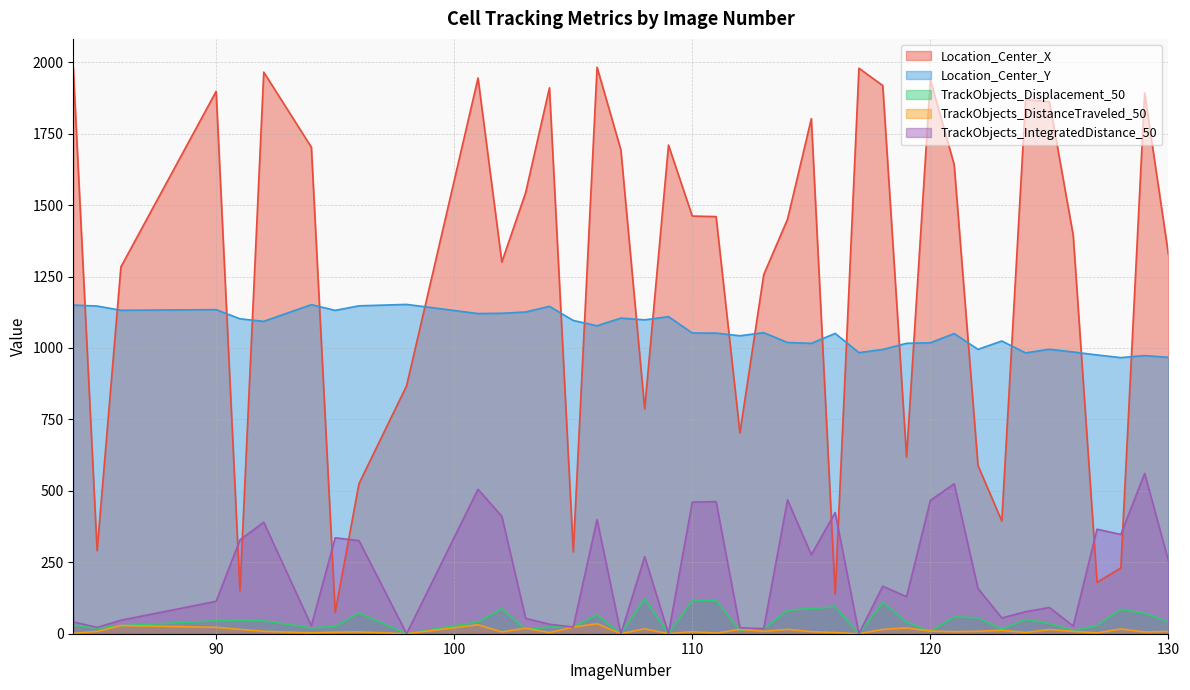

Reading left to right, transcribe all the data shown in this chart.

Location_Center_X: 84=1979.6	85=290.7	86=1283.9	90=1898.1	91=150.6	92=1965.5	94=1702.7	95=75.0	96=525.3	98=867.8	101=1944.8	102=1300.7	103=1543.8	104=1910.7	105=286.6	106=1982.7	107=1693.5	108=787.0	109=1710.0	110=1461.7	111=1459.9	112=703.0	113=1256.5	114=1450.8	115=1802.5	116=138.2	117=1979.2	118=1918.5	119=618.5	120=1938.0	121=1641.8	122=588.7	123=394.5	124=1869.5	125=1862.1	126=1394.1	127=179.9	128=230.2	129=1892.5	130=1327.3
Location_Center_Y: 84=1150.2	85=1146.8	86=1132.0	90=1134.2	91=1102.2	92=1093.3	94=1151.7	95=1131.7	96=1147.6	98=1152.5	101=1120.5	102=1121.5	103=1126.0	104=1145.8	105=1096.4	106=1077.7	107=1104.7	108=1098.5	109=1109.7	110=1052.5	111=1052.2	112=1042.8	113=1053.7	114=1019.2	115=1016.2	116=1051.0	117=983.9	118=994.7	119=1016.4	120=1018.3	121=1050.5	122=995.3	123=1024.5	124=982.8	125=995.6	126=986.0	127=975.6	128=966.3	129=973.5	130=967.3
TrackObjects_Displacement_50: 84=30.4	85=19.6	86=28.1	90=45.3	91=46.0	92=45.4	94=20.1	95=25.8	96=73.2	98=0.0	101=41.0	102=87.4	103=14.8	104=23.6	105=23.2	106=66.3	107=0.0	108=122.6	109=0.0	110=116.5	111=116.0	112=12.1	113=17.6	114=82.3	115=88.2	116=94.0	117=0.0	118=109.5	119=41.1	120=8.0	121=58.8	122=55.6	123=16.3	124=50.1	125=35.3	126=11.4	127=28.4	128=85.3	129=71.8	130=40.9
TrackObjects_DistanceTraveled_50: 84=1.3	85=8.0	86=28.6	90=22.4	91=15.3	92=8.5	94=2.8	95=5.4	96=6.3	98=0.0	101=31.4	102=6.1	103=19.3	104=4.0	105=23.2	106=34.9	107=0.0	108=17.3	109=0.0	110=7.2	111=1.8	112=15.5	113=8.6	114=15.4	115=7.2	116=4.0	117=0.0	118=15.0	119=20.2	120=9.5	121=7.1	122=8.5	123=12.0	124=4.3	125=14.8	126=8.2	127=2.9	128=16.7	129=6.1	130=8.0
TrackObjects_IntegratedDistance_50: 84=41.5	85=22.1	86=47.2	90=113.4	91=328.4	92=390.3	94=27.8	95=335.8	96=325.8	98=0.0	101=505.6	102=410.9	103=53.9	104=33.2	105=23.2	106=399.5	107=0.0	108=269.6	109=0.0	110=460.6	111=462.4	112=20.4	113=17.9	114=468.5	115=276.3	116=424.2	117=0.0	118=166.3	119=129.6	120=466.5	121=524.8	122=158.4	123=55.3	124=77.1	125=91.9	126=26.7	127=365.9	128=347.3	129=561.2	130=255.1